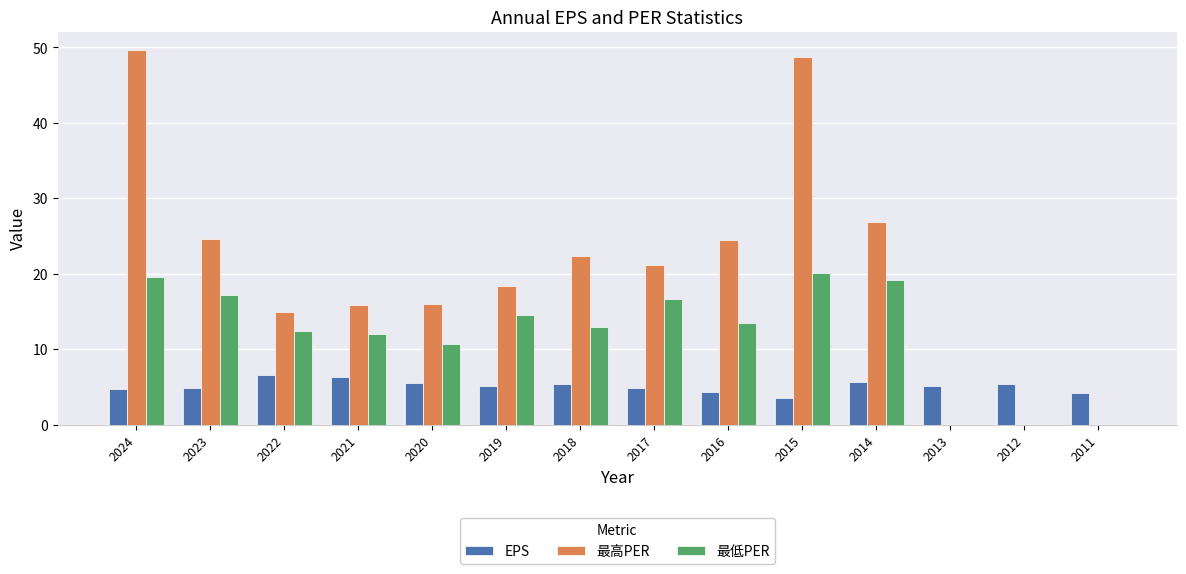

Which series changed the most between 2024 and 2021?

最高PER